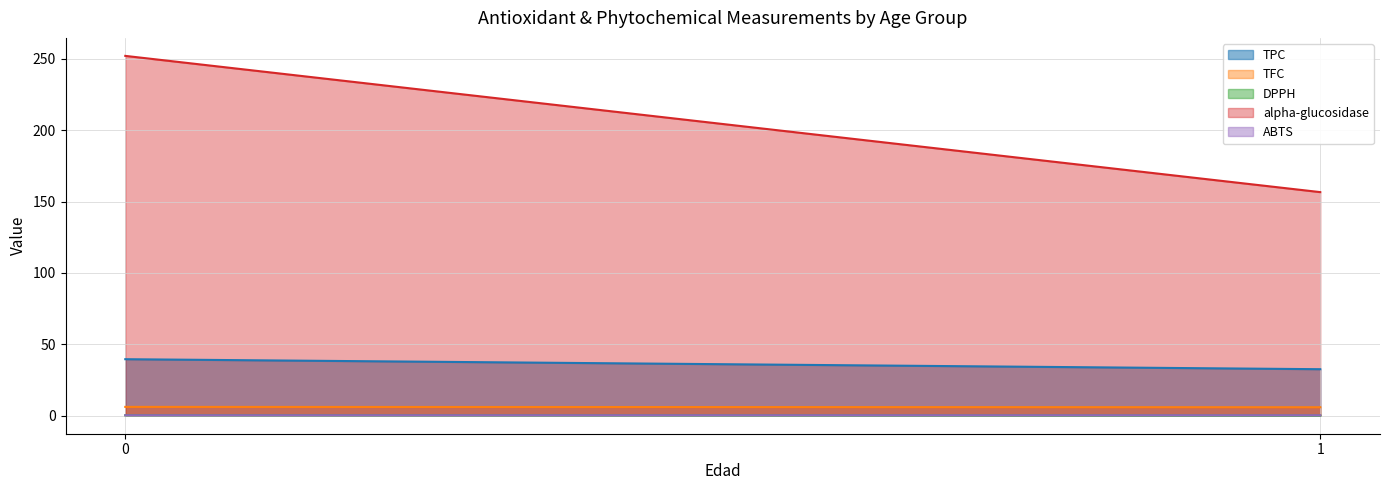

At how many categories does at least one series exceed 35?

2